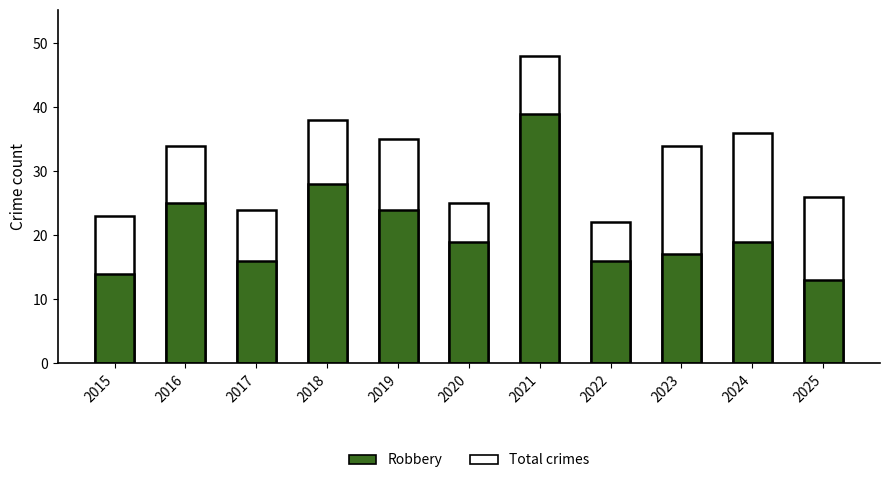

Is the value of Robbery at 2016 greater than the value of Total crimes at 2020?

No